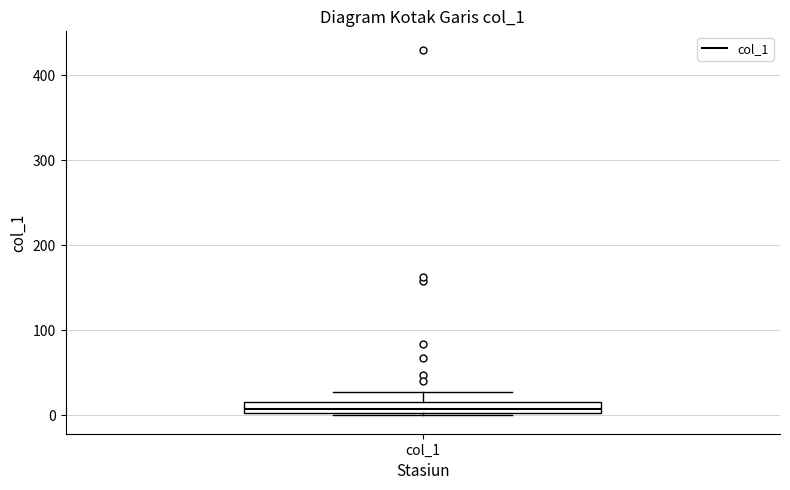

Where does the upper whisker of the box for col_1 end on the y-axis? The values are not printed on the chart, so give them approximately, as read against the axis.

30